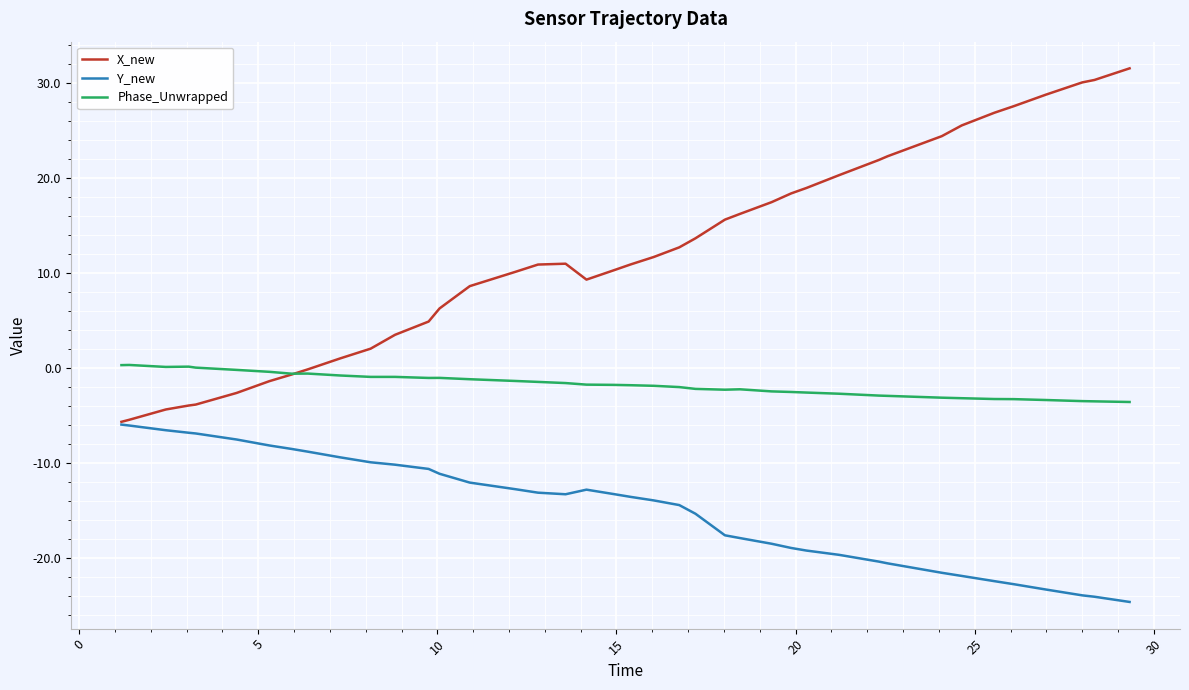

What is the maximum value shown in the chart?

31.6